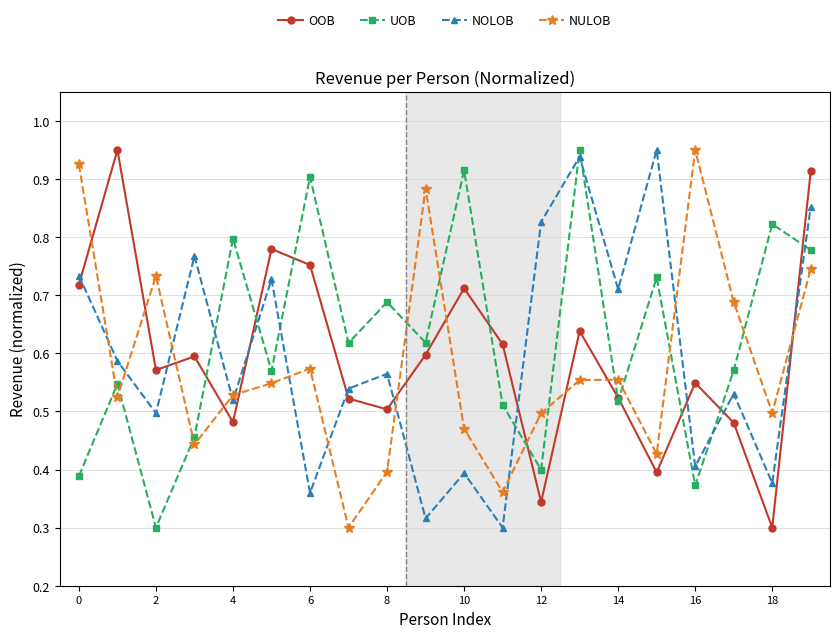

True or false: UOB has more than 0 interior local peaks.

True